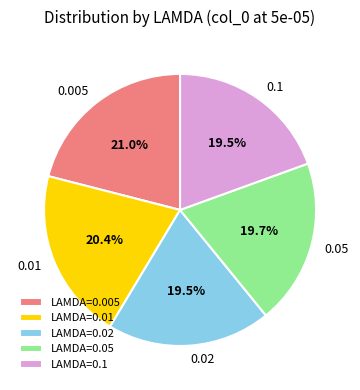

Do 0.05 and 0.01 together represent more than half of the pie?

No